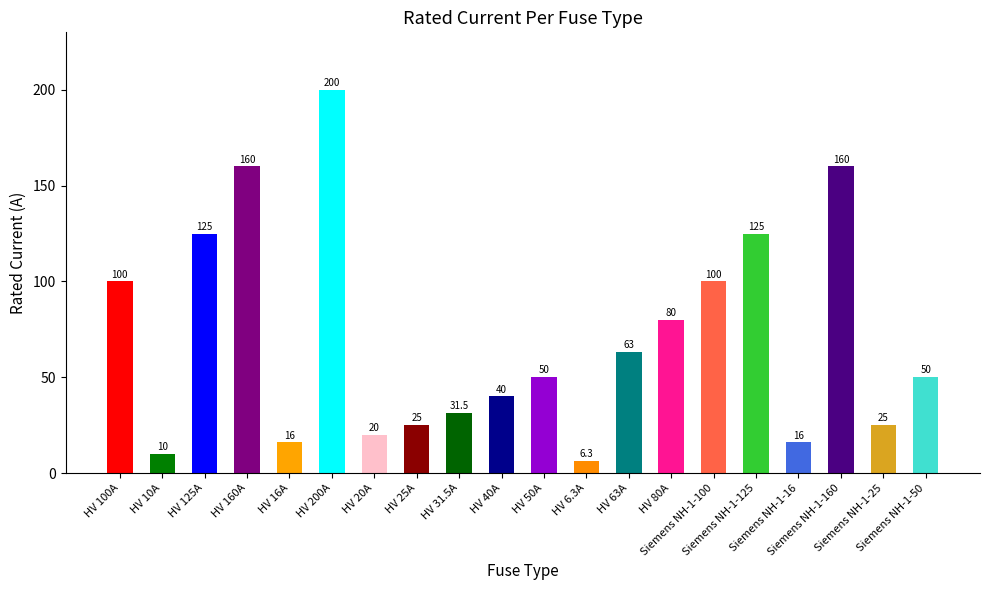

Count the number of categories in the chart.

20